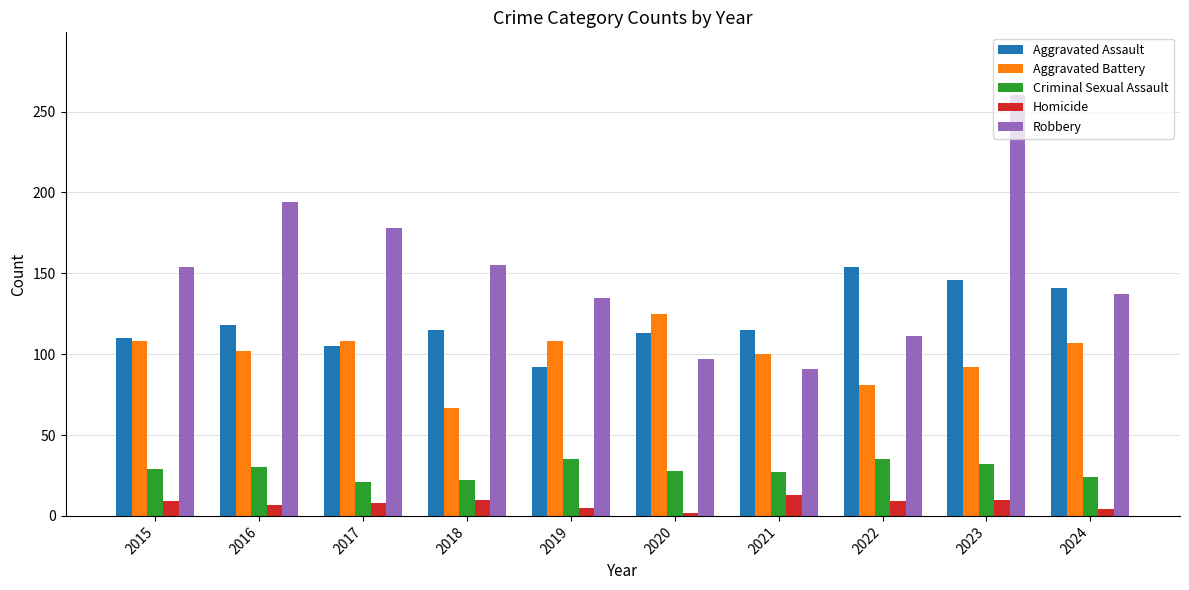

Rank the series at 2022 from highest to lowest value.

Aggravated Assault, Robbery, Aggravated Battery, Criminal Sexual Assault, Homicide